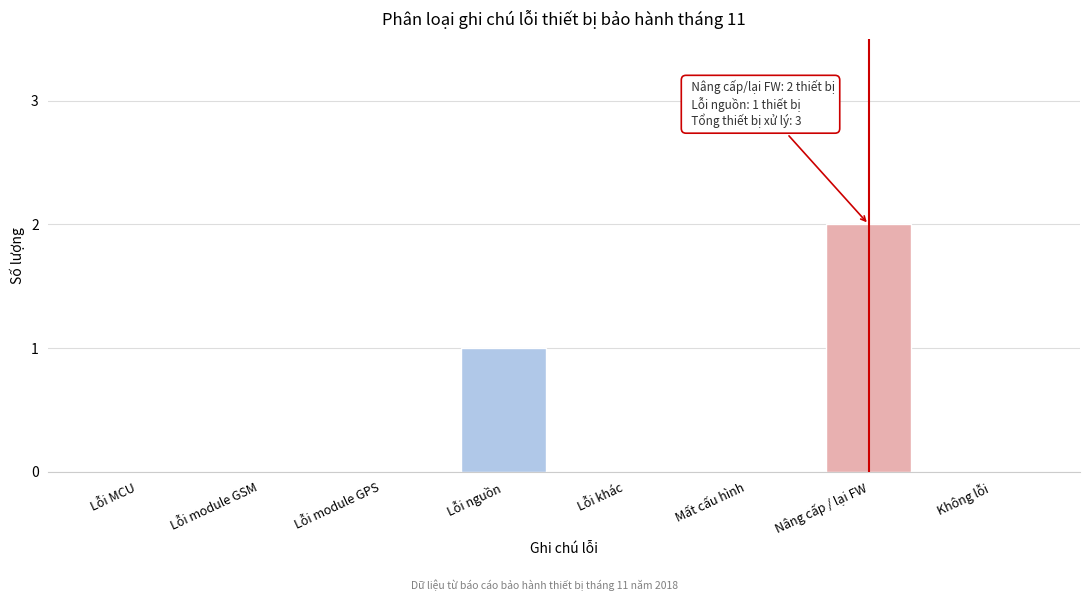

Reading right to left, list all the values displayed in this chart.

Không lỗi=0	Nâng cấp / lại FW=2	Mất cấu hình=0	Lỗi khác=0	Lỗi nguồn=1	Lỗi module GPS=0	Lỗi module GSM=0	Lỗi MCU=0